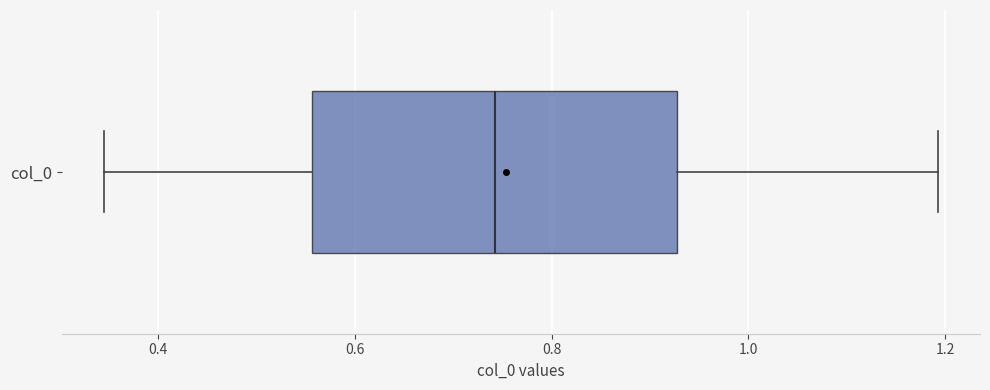

Read this box plot against the x-axis: the position of the median line, the range covered by the box, and the ends of both whiskers. The values are not printed on the chart, so give them approximately, as read against the axis.

median 0.74, box 0.56 to 0.92, whiskers 0.34 to 1.20